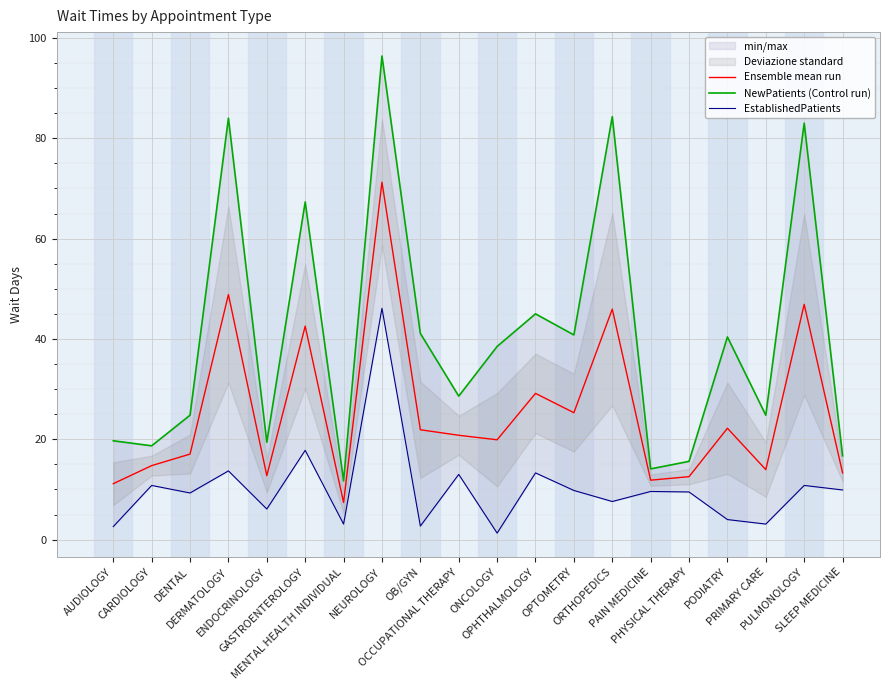

Which series changed the most between ENDOCRINOLOGY and GASTROENTEROLOGY?

NewPatients (Control run)